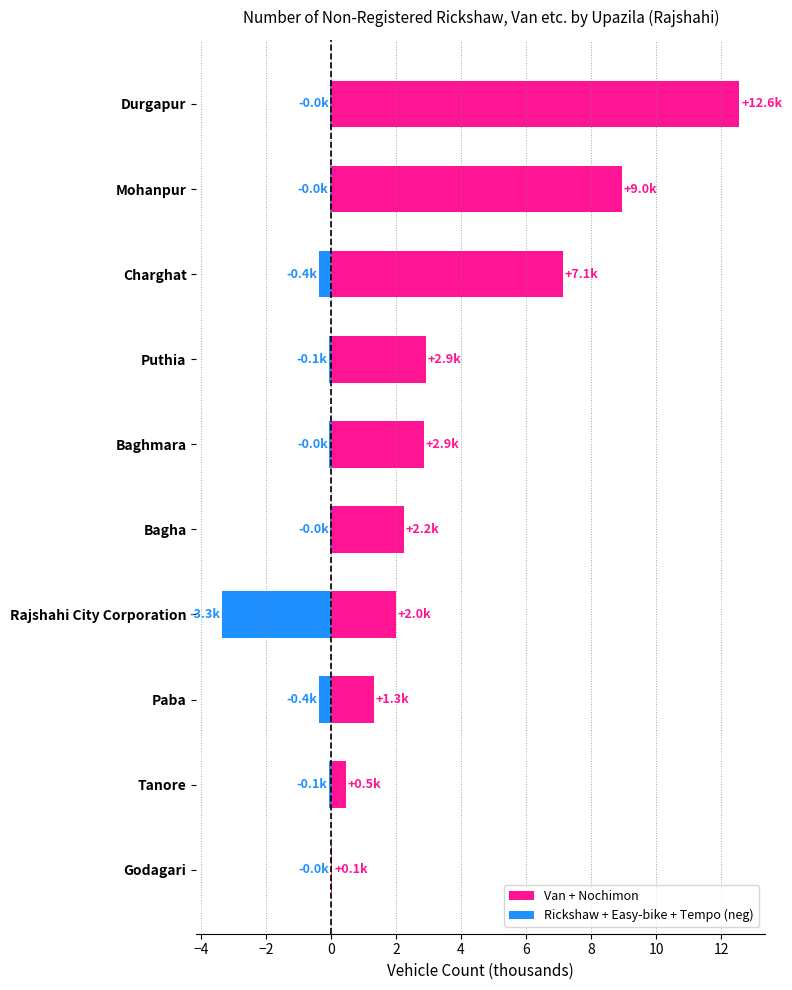

Rank the series at Charghat from highest to lowest value.

Van + Nochimon, Rickshaw + Easy-bike + Tempo (neg)